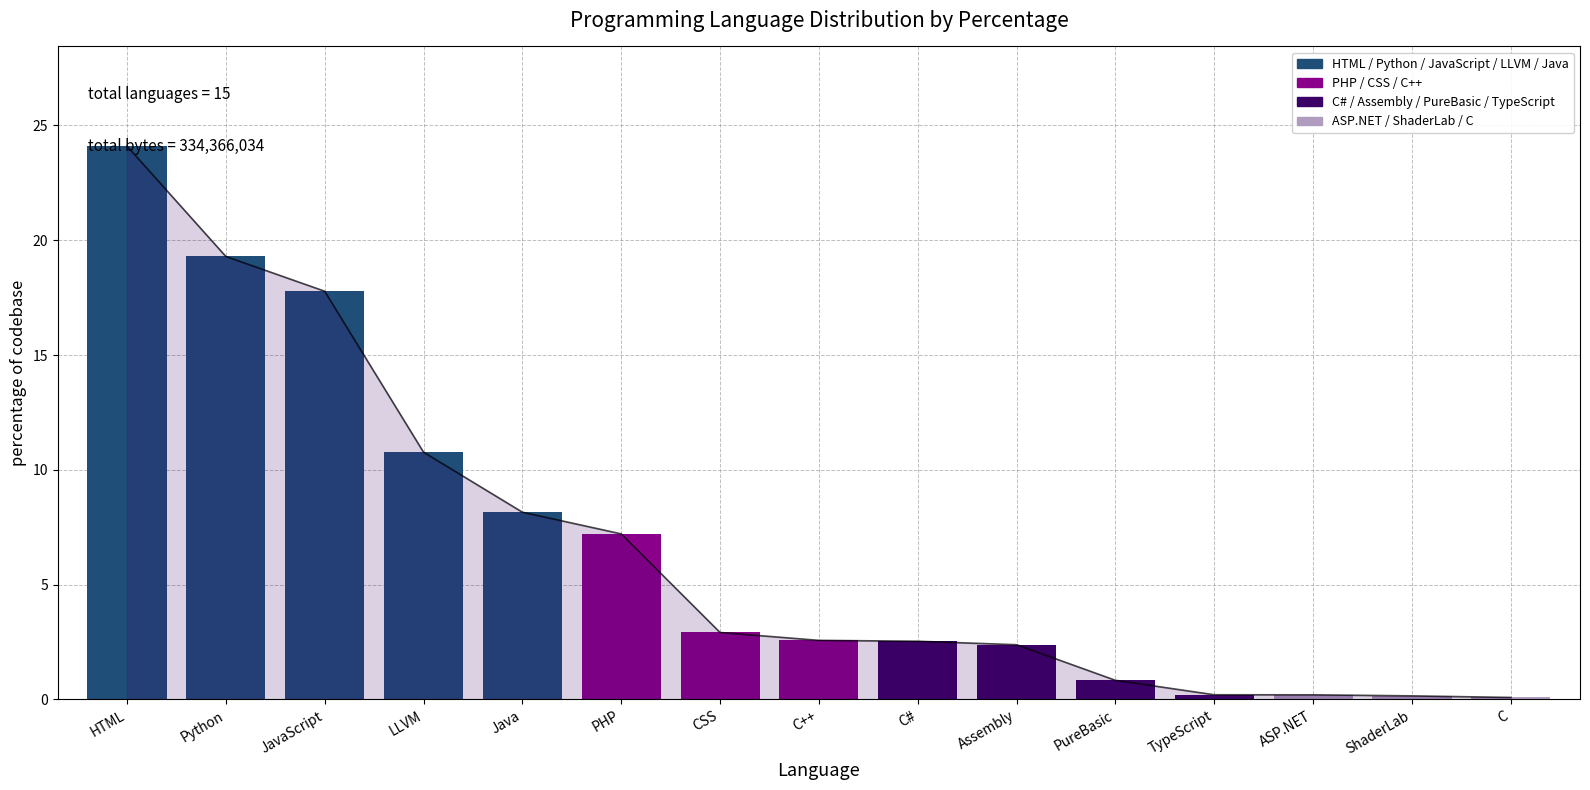

What is the value of the 1st bar from the left?

24.1